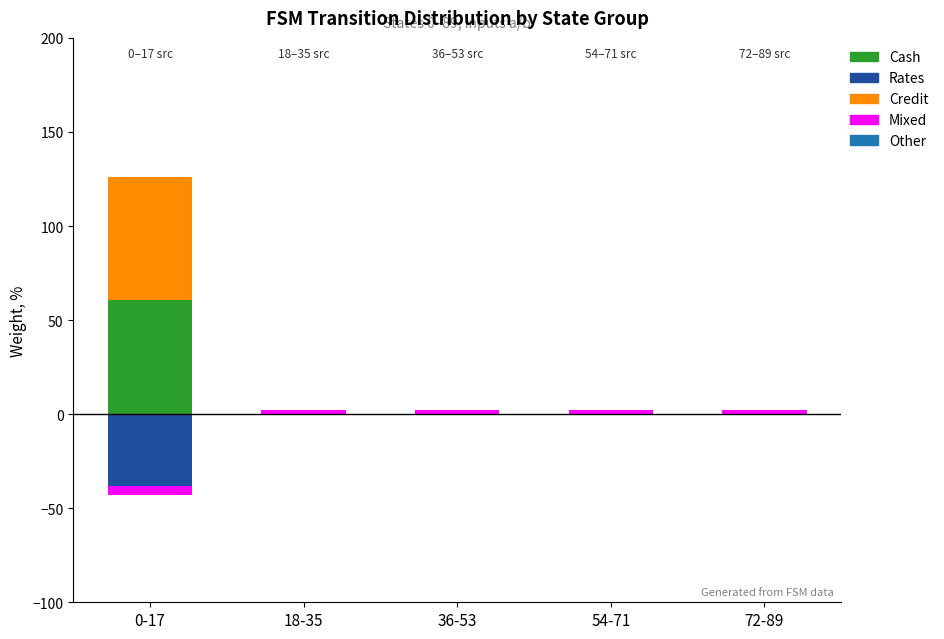

What are all the series names shown in the legend?

Cash, Rates, Credit, Mixed, Other